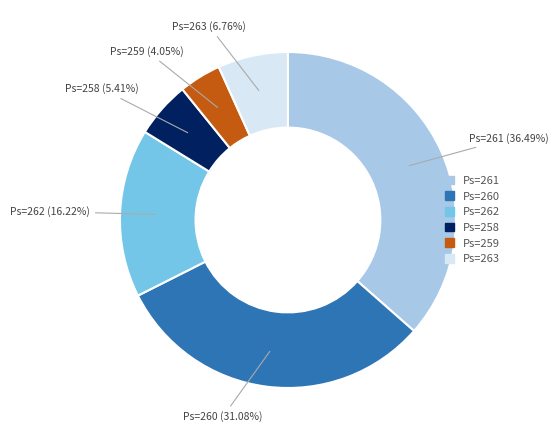

Is there any slice that represents more than half of the pie?

No